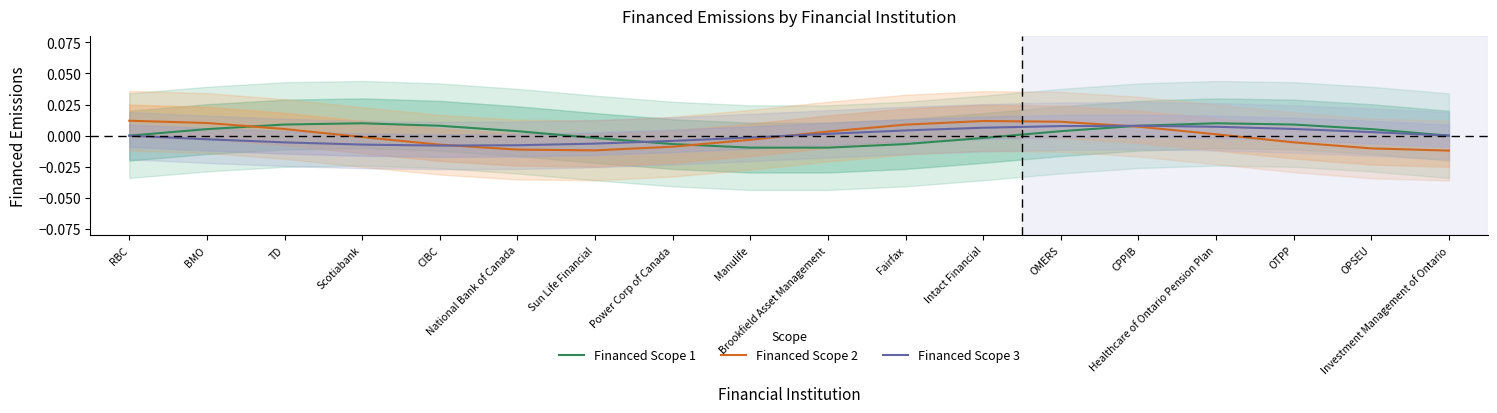

How many lines are shown in the chart?

3